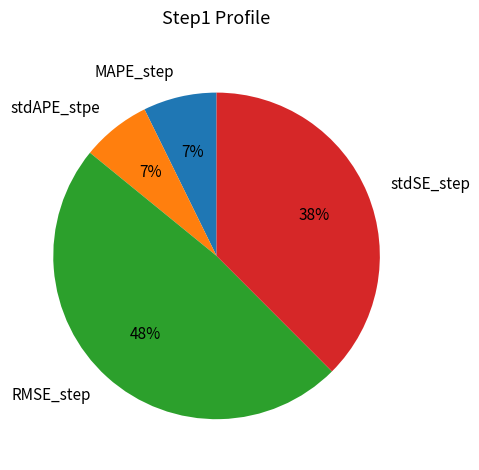

To the nearest percent, what portion does RMSE_step represent?

48%